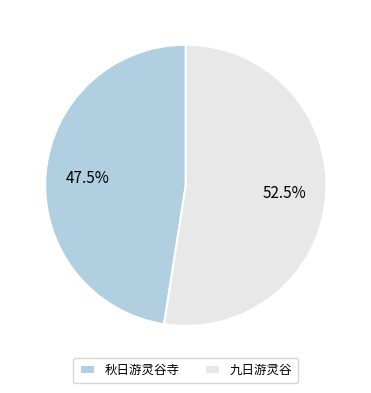

Between 秋日游灵谷寺 and 九日游灵谷, which is larger?

九日游灵谷